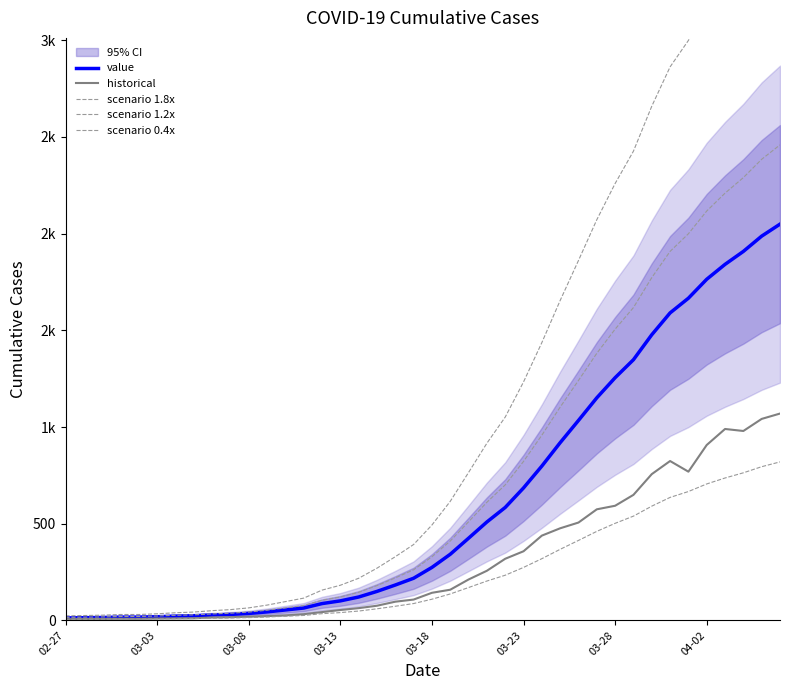

How many distinct data groups are displayed?

5